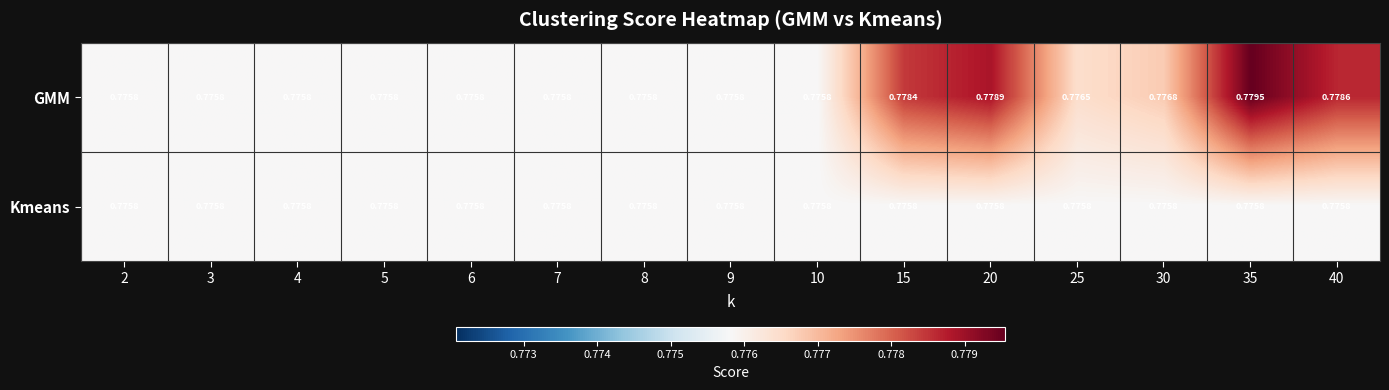

Which series has the widest spread of values?

GMM